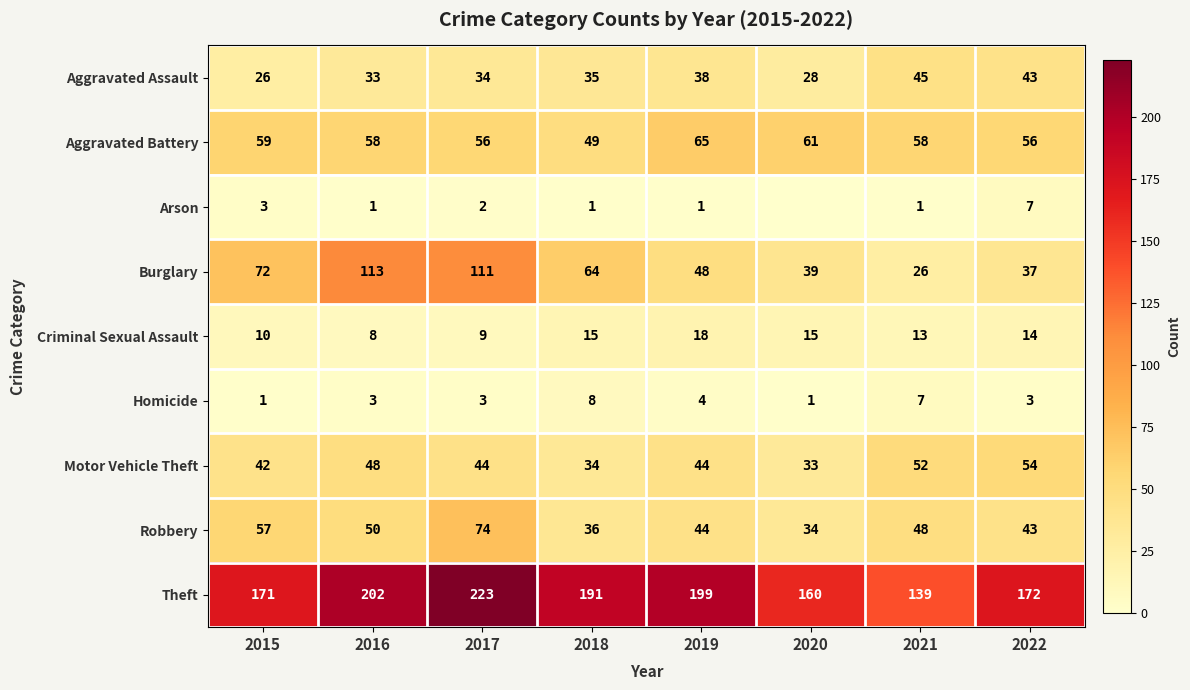

At 2015, list the series in order from smallest to largest.

Homicide, Arson, Criminal Sexual Assault, Aggravated Assault, Motor Vehicle Theft, Robbery, Aggravated Battery, Burglary, Theft